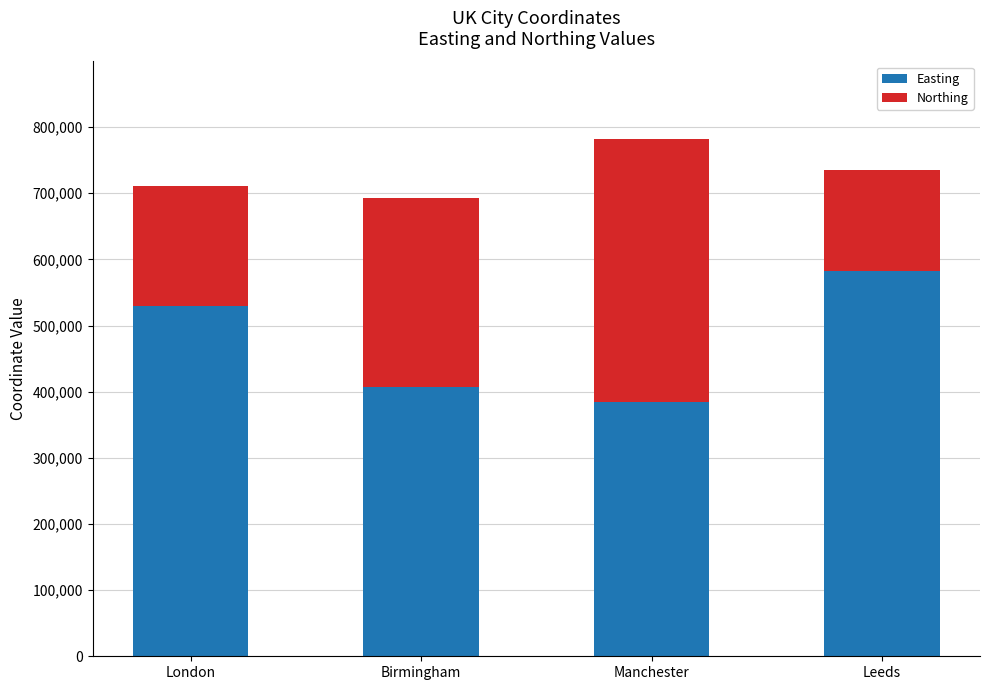

Reading left to right, list the values for the Easting series.

London=530034	Birmingham=406689	Manchester=383819	Leeds=582044